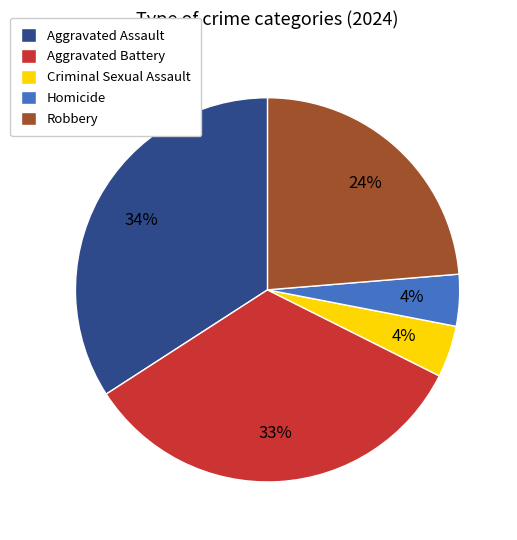

True or false: Aggravated Battery accounts for 42% of the total.

False